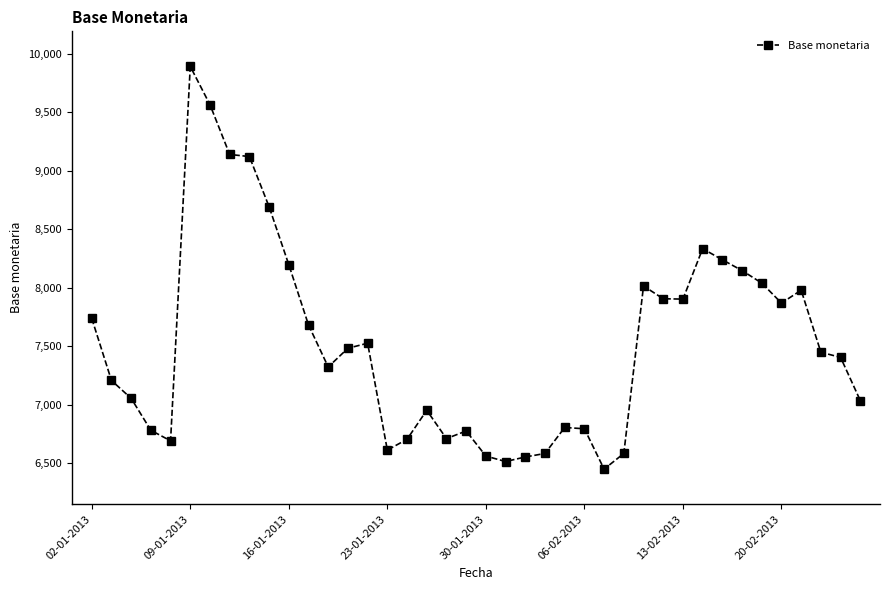

What is the smallest value displayed?

6449